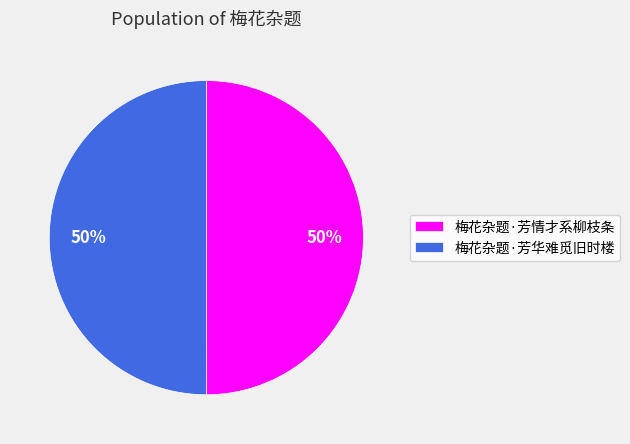

Approximately how many times larger is the value at 梅花杂题·芳华难觅旧时楼 compared to 梅花杂题·芳情才系柳枝条?

1.0